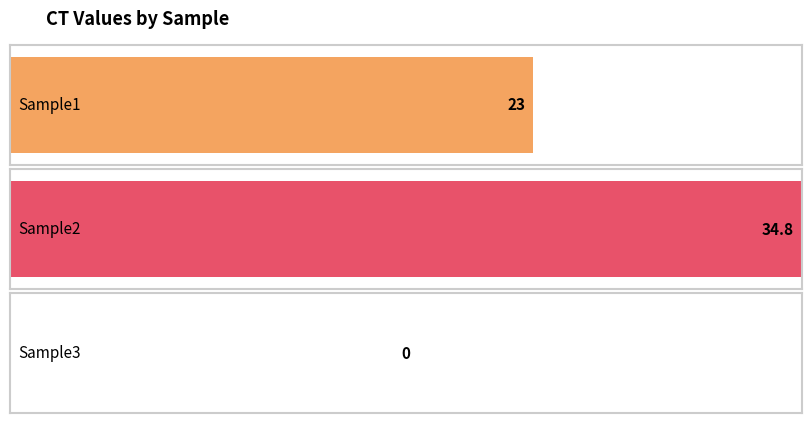

The value at Sample1 is 23.0. True or false?

True